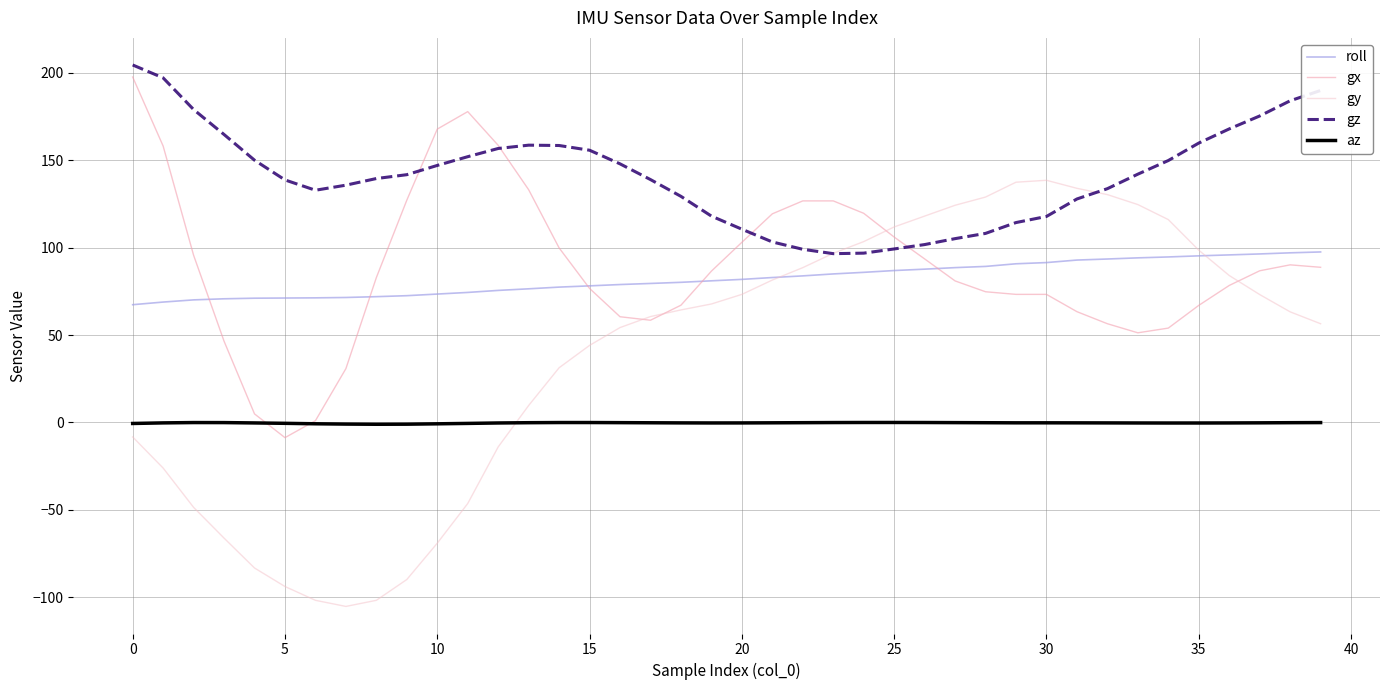

Which series has the largest range (max minus min)?

gy